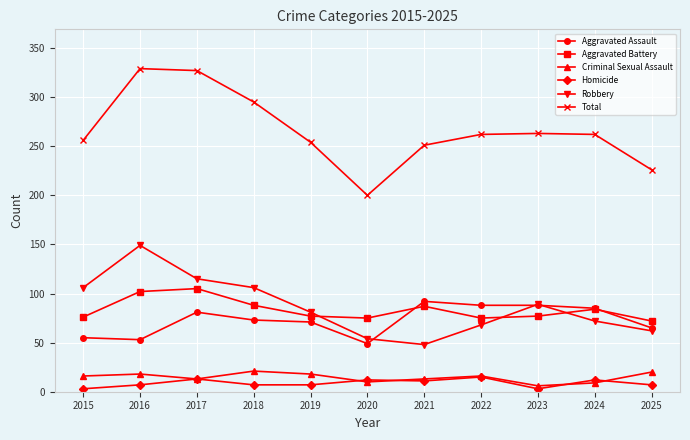

True or false: Homicide and Total intersect in this chart.

False